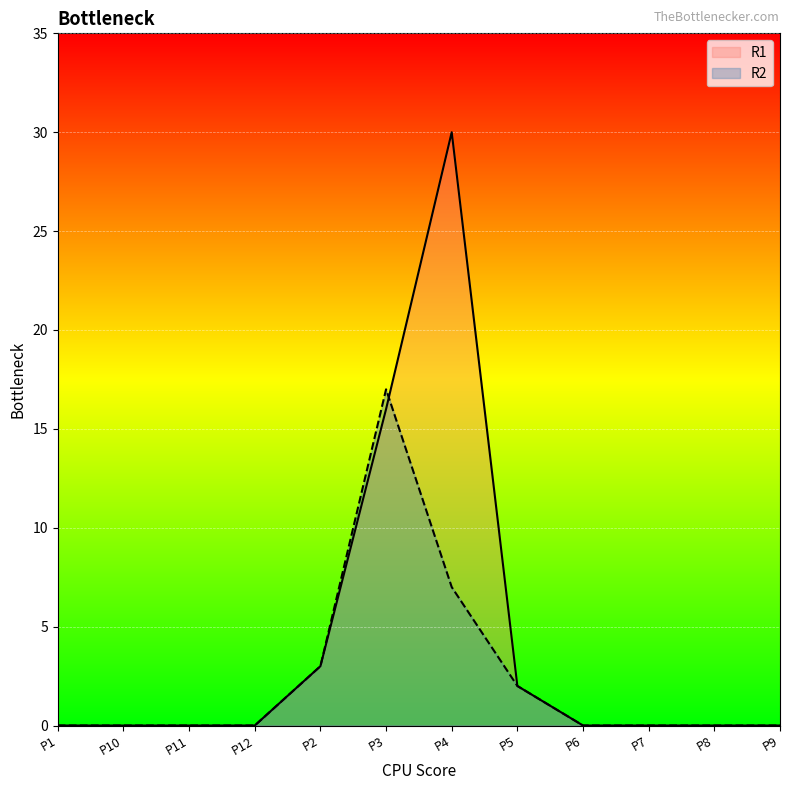

Which series ends up on top after the final intersection of R2 and R1?

R1